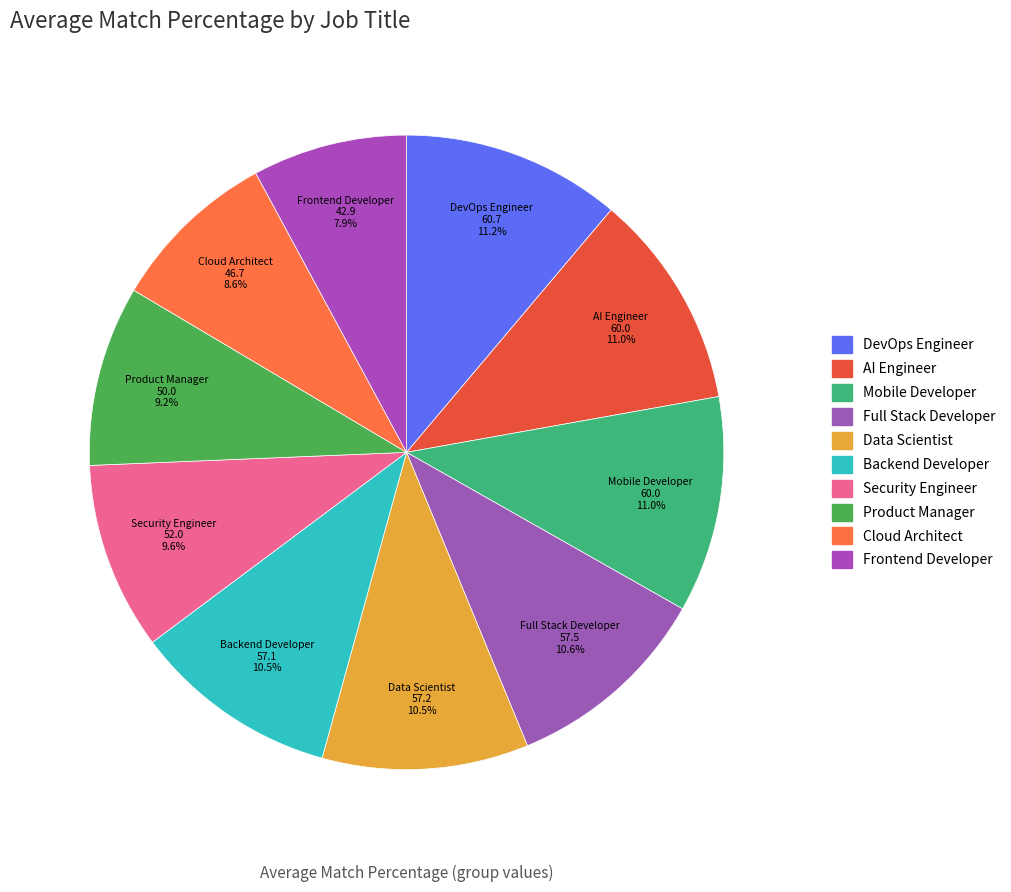

To the nearest percent, what is the difference between the largest and smallest slice percentages?

3%